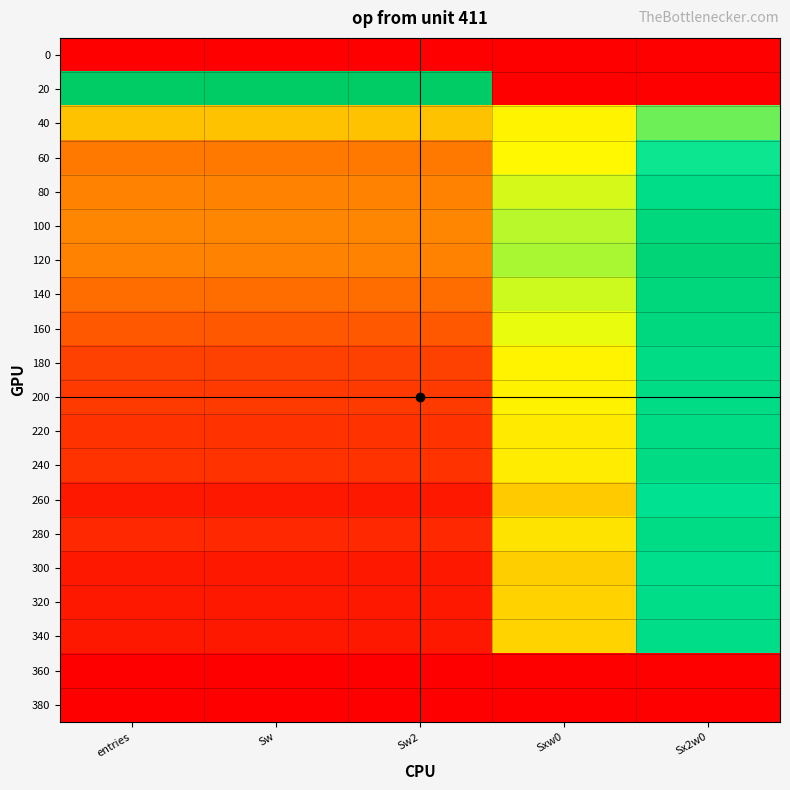

Reading left to right, extract all data points from this chart.

0: entries=0.0	Sw=0.0	Sw2=0.0	Sxw0=0.0	Sx2w0=0.0
20: entries=13.8	Sw=13.8	Sw2=13.8	Sxw0=0.0	Sx2w0=0.0
40: entries=5.3	Sw=5.3	Sw2=5.3	Sxw0=6.6	Sx2w0=8.9
60: entries=3.3	Sw=3.3	Sw2=3.3	Sxw0=6.7	Sx2w0=10.2
80: entries=3.6	Sw=3.6	Sw2=3.6	Sxw0=7.5	Sx2w0=11.4
100: entries=3.7	Sw=3.7	Sw2=3.7	Sxw0=7.9	Sx2w0=12.1
120: entries=3.6	Sw=3.6	Sw2=3.6	Sxw0=8.1	Sx2w0=12.6
140: entries=2.9	Sw=2.9	Sw2=2.9	Sxw0=7.6	Sx2w0=12.3
160: entries=2.4	Sw=2.4	Sw2=2.4	Sxw0=7.2	Sx2w0=12.1
180: entries=1.8	Sw=1.8	Sw2=1.8	Sxw0=6.6	Sx2w0=11.6
200: entries=1.6	Sw=1.6	Sw2=1.6	Sxw0=6.5	Sx2w0=11.7
220: entries=1.4	Sw=1.4	Sw2=1.4	Sxw0=6.3	Sx2w0=11.6
240: entries=1.4	Sw=1.4	Sw2=1.4	Sxw0=6.4	Sx2w0=11.7
260: entries=0.7	Sw=0.7	Sw2=0.7	Sxw0=5.5	Sx2w0=10.9
280: entries=1.1	Sw=1.1	Sw2=1.1	Sxw0=6.2	Sx2w0=11.7
300: entries=0.7	Sw=0.7	Sw2=0.7	Sxw0=5.6	Sx2w0=11.2
320: entries=0.7	Sw=0.7	Sw2=0.7	Sxw0=5.7	Sx2w0=11.4
340: entries=0.7	Sw=0.7	Sw2=0.7	Sxw0=5.7	Sx2w0=11.5
360: entries=0.0	Sw=0.0	Sw2=0.0	Sxw0=0.0	Sx2w0=0.0
380: entries=0.0	Sw=0.0	Sw2=0.0	Sxw0=0.0	Sx2w0=0.0